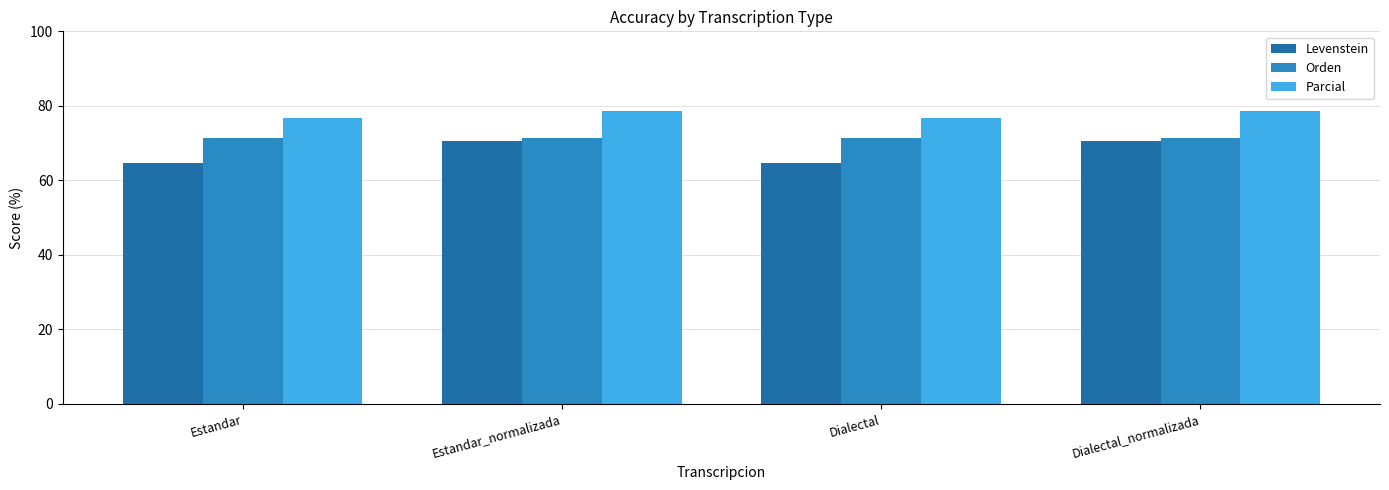

What is the sum of the Levenstein values at Dialectal_normalizada and Dialectal?

135.0